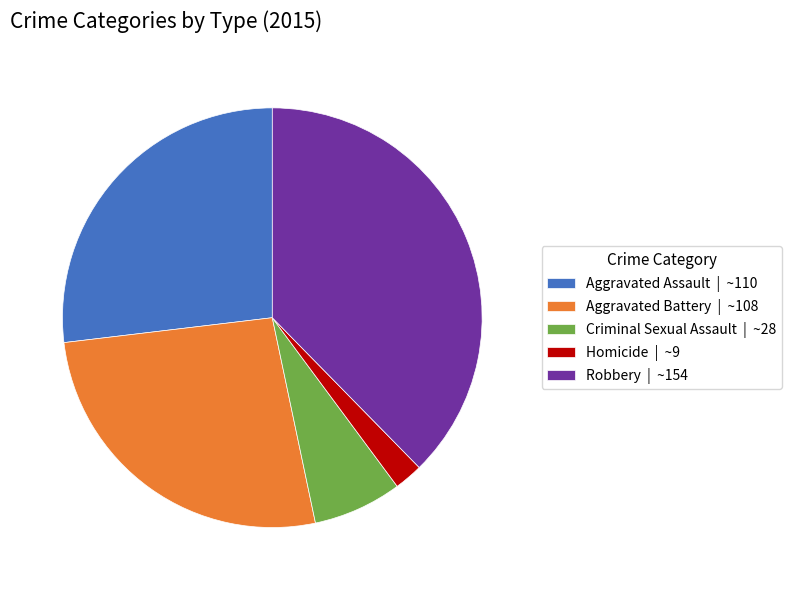

What is the smallest slice in the pie chart?

Homicide